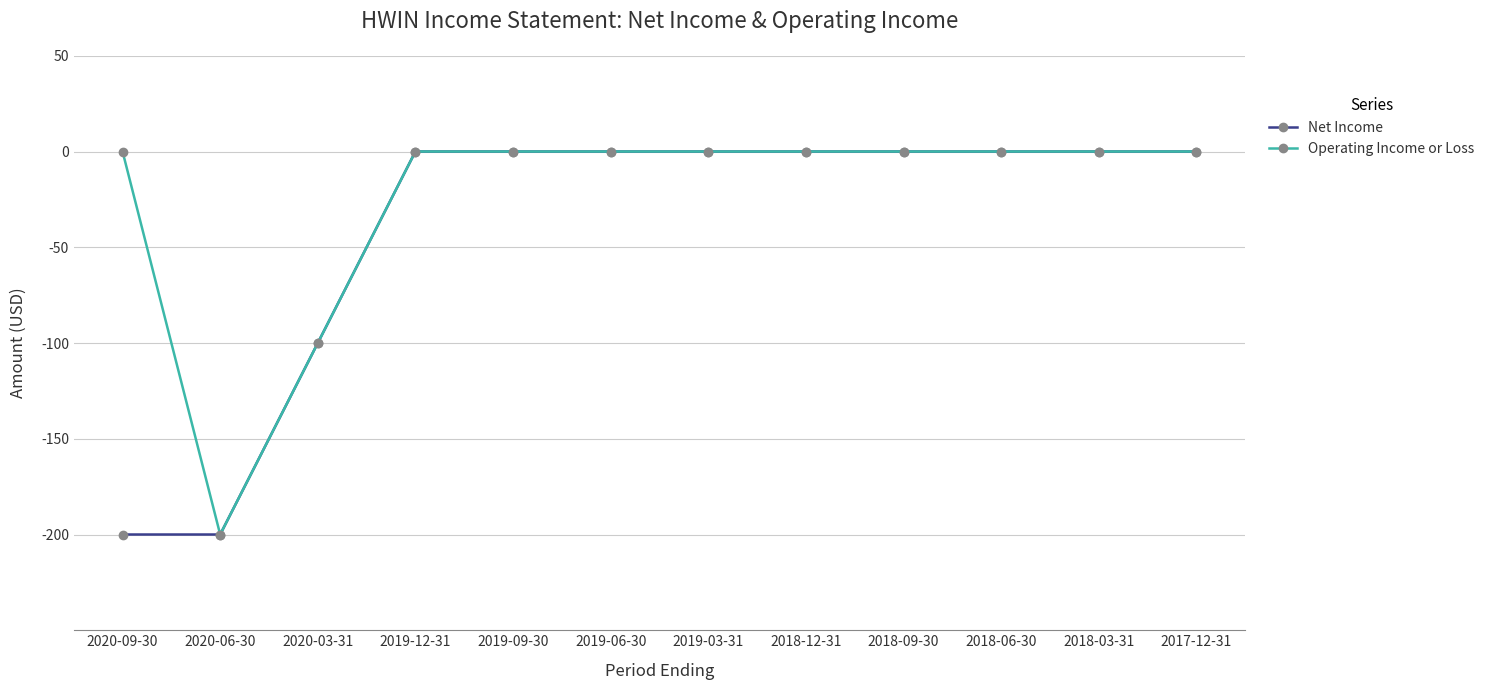

What is the label of the 10th point from the right?

2020-03-31